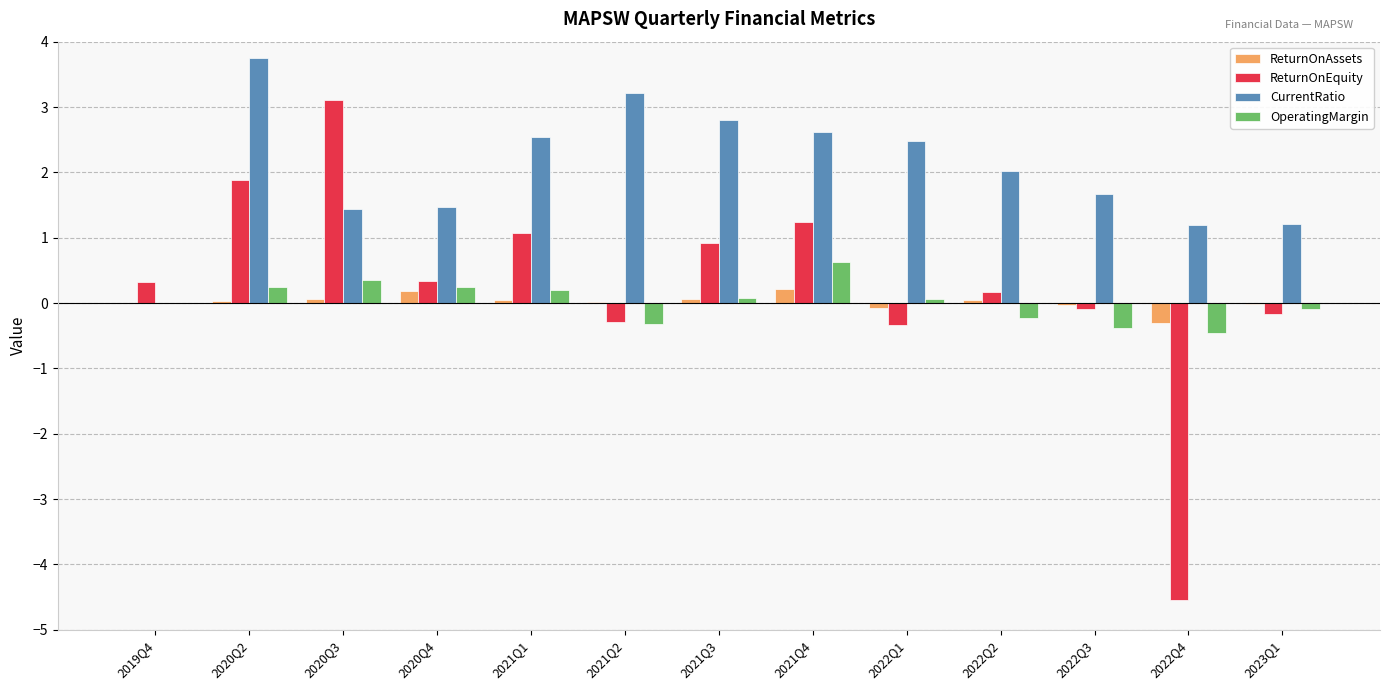

Which series has the largest total across all categories?

CurrentRatio